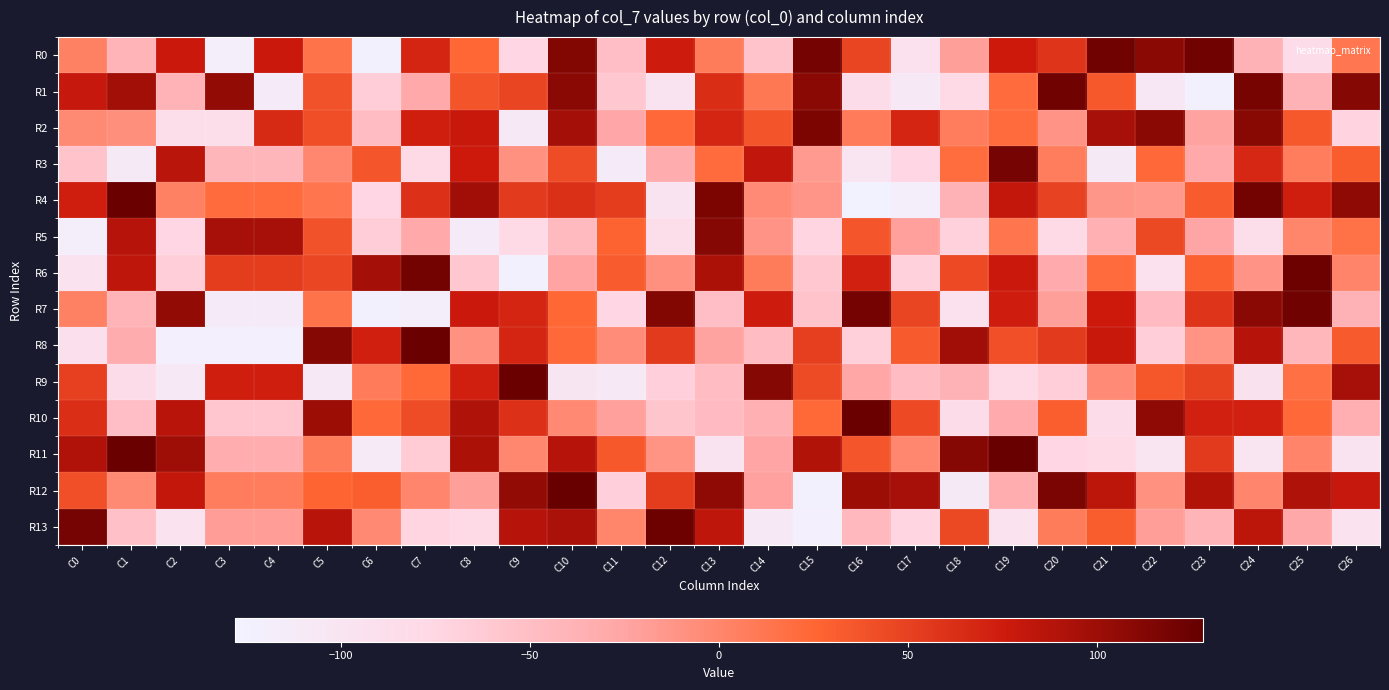

Reading right to left, what are all the values shown in this chart?

R0: C26=12	C25=-85	C24=-39	C23=122	C22=109	C21=122	C20=58	C19=76	C18=-21	C17=-93	C16=47	C15=120	C14=-56	C13=7	C12=75	C11=-51	C10=113	C9=-75	C8=24	C7=68	C6=-124	C5=14	C4=77	C3=-118	C2=77	C1=-41	C0=3
R1: C26=111	C25=-39	C24=118	C23=-125	C22=-107	C21=34	C20=122	C19=21	C18=-79	C17=-109	C16=-85	C15=109	C14=10	C13=63	C12=-98	C11=-60	C10=109	C9=47	C8=37	C7=-30	C6=-66	C5=38	C4=-114	C3=105	C2=-40	C1=97	C0=79
R2: C26=-73	C25=34	C24=110	C23=-24	C22=109	C21=95	C20=-12	C19=21	C18=6	C17=68	C16=8	C15=116	C14=37	C13=68	C12=22	C11=-28	C10=96	C9=-109	C8=78	C7=73	C6=-50	C5=41	C4=65	C3=-89	C2=-89	C1=-8	C0=-4
R3: C26=31	C25=6	C24=67	C23=-30	C22=22	C21=-110	C20=6	C19=119	C18=20	C17=-75	C16=-100	C15=-17	C14=82	C13=21	C12=-33	C11=-114	C10=42	C9=-10	C8=76	C7=-81	C6=36	C5=-2	C4=-43	C3=-43	C2=85	C1=-111	C0=-56
R4: C26=106	C25=73	C24=121	C23=32	C22=-15	C21=-14	C20=49	C19=80	C18=-39	C17=-119	C16=-127	C15=-13	C14=-5	C13=116	C12=-99	C11=52	C10=61	C9=54	C8=98	C7=60	C6=-76	C5=13	C4=21	C3=21	C2=3	C1=125	C0=73
R5: C26=16	C25=0	C24=-89	C23=-26	C22=45	C21=-37	C20=-81	C19=13	C18=-70	C17=-22	C16=36	C15=-74	C14=-12	C13=111	C12=-89	C11=27	C10=-47	C9=-81	C8=-114	C7=-30	C6=-66	C5=38	C4=95	C3=95	C2=-75	C1=87	C0=-120
R6: C26=1	C25=124	C24=-12	C23=29	C22=-93	C21=21	C20=-32	C19=77	C18=44	C17=-70	C16=71	C15=-61	C14=7	C13=92	C12=-9	C11=32	C10=-25	C9=-124	C8=-61	C7=121	C6=96	C5=46	C4=52	C3=52	C2=-67	C1=83	C0=-97
R7: C26=-39	C25=122	C24=109	C23=58	C22=-48	C21=76	C20=-21	C19=74	C18=-93	C17=47	C16=120	C15=-56	C14=75	C13=-51	C12=113	C11=-75	C10=24	C9=68	C8=77	C7=-118	C6=-124	C5=14	C4=-114	C3=-114	C2=105	C1=-41	C0=3
R8: C26=33	C25=-44	C24=87	C23=-11	C22=-67	C21=78	C20=54	C19=40	C18=98	C17=33	C16=-68	C15=51	C14=-50	C13=-24	C12=54	C11=-6	C10=22	C9=68	C8=-10	C7=125	C6=72	C5=111	C4=-122	C3=-122	C2=-122	C1=-33	C0=-90
R9: C26=95	C25=17	C24=-95	C23=48	C22=35	C21=-5	C20=-67	C19=-78	C18=-39	C17=-49	C16=-27	C15=43	C14=111	C13=-49	C12=-69	C11=-108	C10=-102	C9=125	C8=72	C7=23	C6=8	C5=-109	C4=73	C3=73	C2=-108	C1=-84	C0=50
R10: C26=-36	C25=22	C24=71	C23=71	C22=106	C21=-84	C20=30	C19=-32	C18=-84	C17=44	C16=125	C15=23	C14=-37	C13=-48	C12=-58	C11=-22	C10=-3	C9=60	C8=91	C7=42	C6=22	C5=100	C4=-59	C3=-59	C2=86	C1=-51	C0=62
R11: C26=-99	C25=1	C24=-100	C23=54	C22=-101	C21=-80	C20=-75	C19=126	C18=111	C17=-2	C16=36	C15=89	C14=-26	C13=-99	C12=-11	C11=34	C10=87	C9=-2	C8=92	C7=-64	C6=-112	C5=7	C4=-34	C3=-34	C2=99	C1=125	C0=90
R12: C26=79	C25=91	C24=-1	C23=89	C22=-10	C21=84	C20=117	C19=-34	C18=-111	C17=95	C16=100	C15=-124	C14=-23	C13=106	C12=52	C11=-69	C10=126	C9=105	C8=-21	C7=-1	C6=30	C5=26	C4=6	C3=6	C2=80	C1=-4	C0=40
R13: C26=-97	C25=-29	C24=84	C23=-41	C22=-20	C21=31	C20=7	C19=-96	C18=45	C17=-74	C16=-46	C15=-122	C14=-109	C13=83	C12=124	C11=0	C10=93	C9=87	C8=-78	C7=-74	C6=-3	C5=86	C4=-19	C3=-19	C2=-97	C1=-53	C0=119